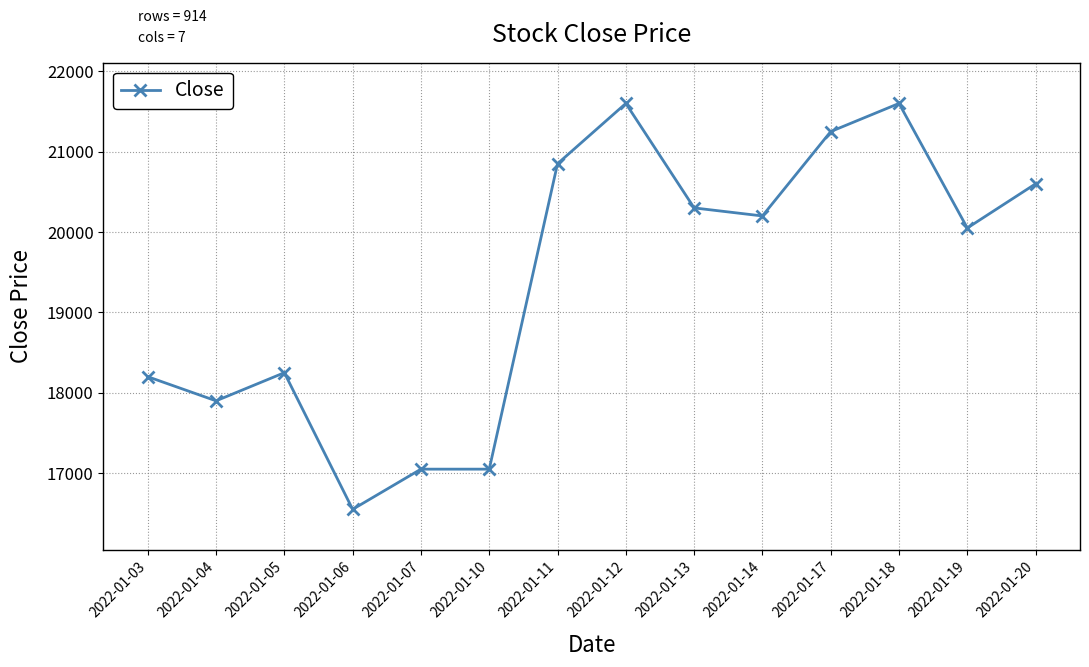

Reading left to right, extract all data points from this chart.

2022-01-03=18200	2022-01-04=17900	2022-01-05=18250	2022-01-06=16550	2022-01-07=17050	2022-01-10=17050	2022-01-11=20850	2022-01-12=21600	2022-01-13=20300	2022-01-14=20200	2022-01-17=21250	2022-01-18=21600	2022-01-19=20050	2022-01-20=20600